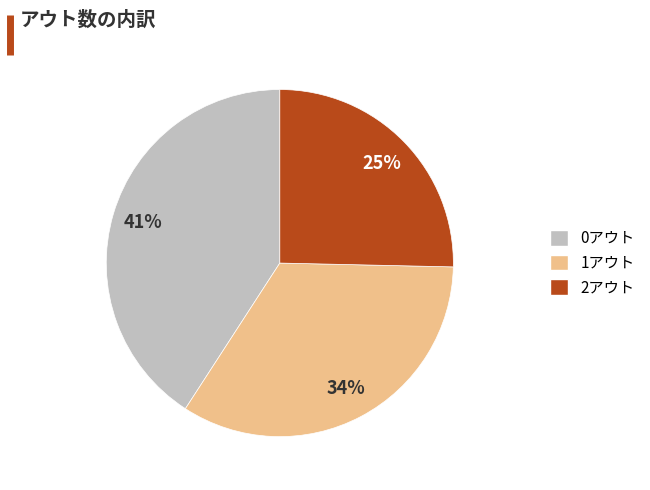

Rank the categories by value from highest to lowest.

0アウト, 1アウト, 2アウト